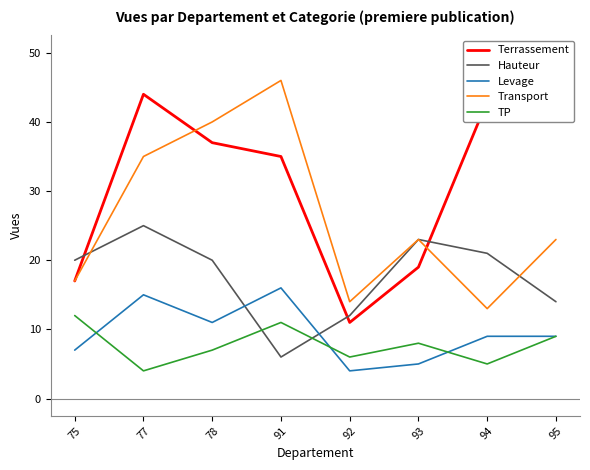

What is the value of the Terrassement point at the 6th from the left?

19